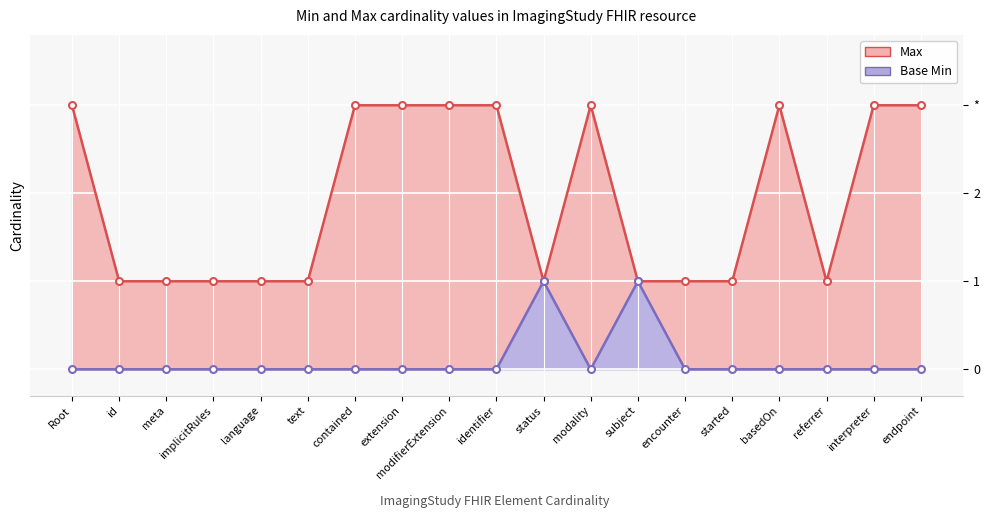

What is the difference between the Max values at modality and encounter?

2